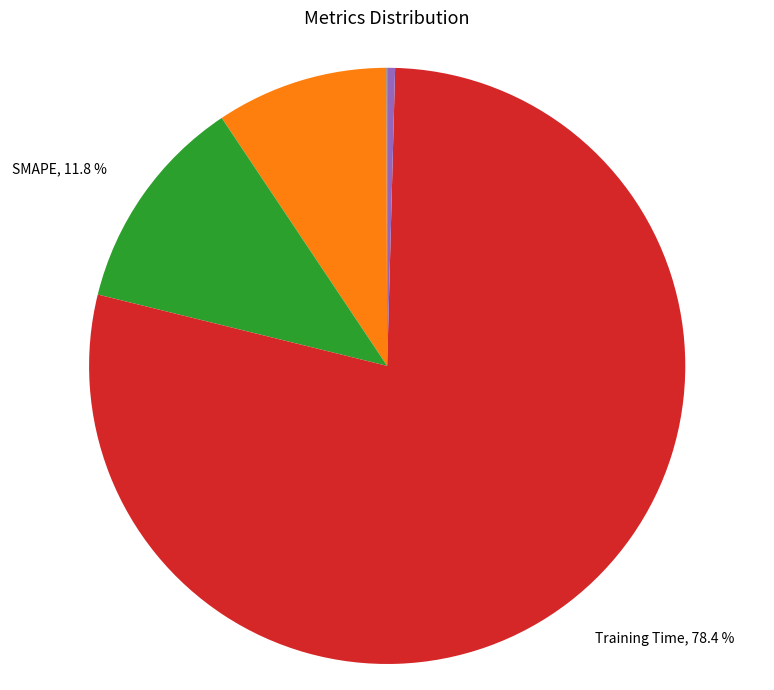

Rank the categories by value from lowest to highest.

MSE, Inference Time, MAPE, SMAPE, Training Time